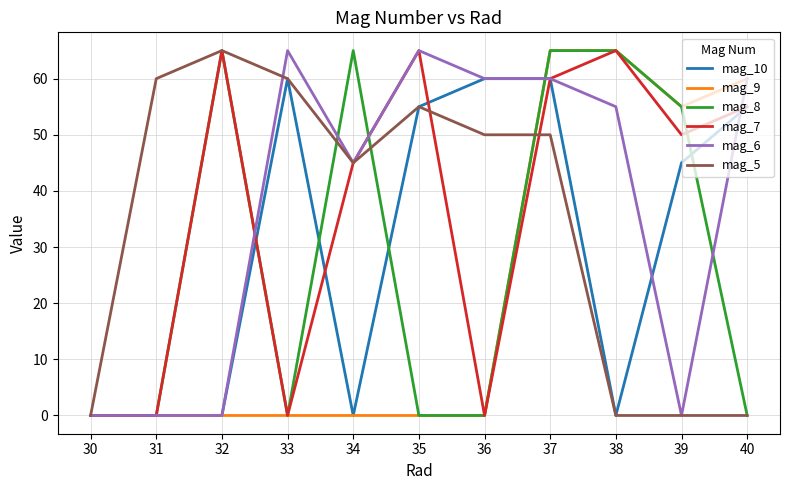

Reading left to right, what are all the values shown in this chart?

mag_10: 0	0	0	60	0	55	60	60	0	45	55
mag_9: 0	0	0	0	0	0	0	65	65	55	60
mag_8: 0	0	65	0	65	0	0	65	65	55	0
mag_7: 0	0	65	0	45	65	0	60	65	50	55
mag_6: 0	0	0	65	45	65	60	60	55	0	60
mag_5: 0	60	65	60	45	55	50	50	0	0	0